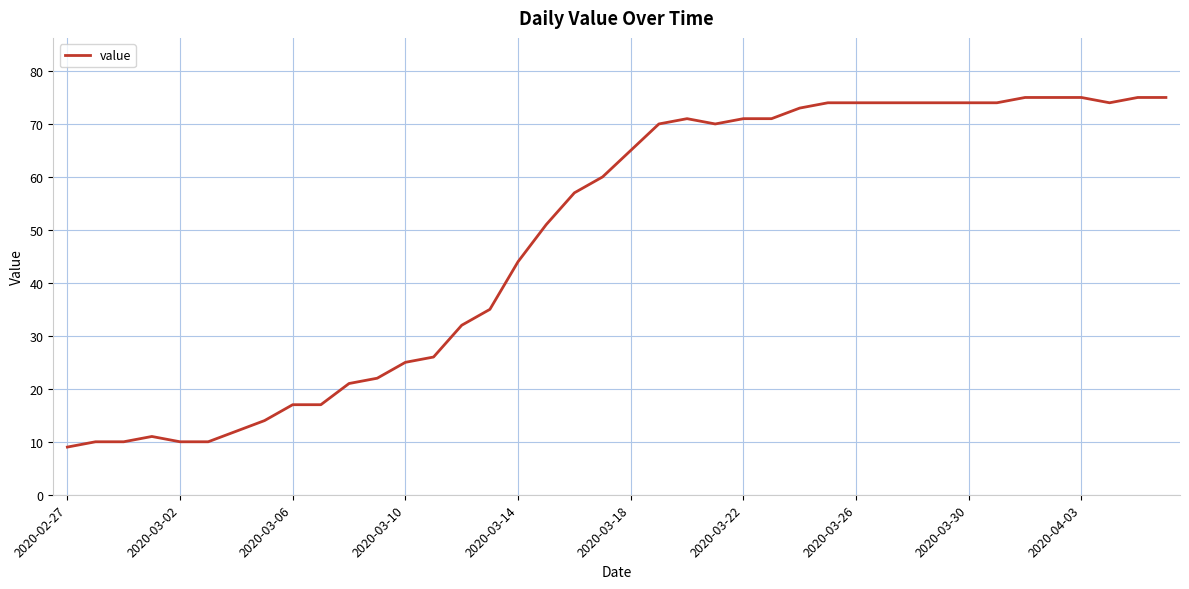

What is the difference between the maximum and minimum values?

66